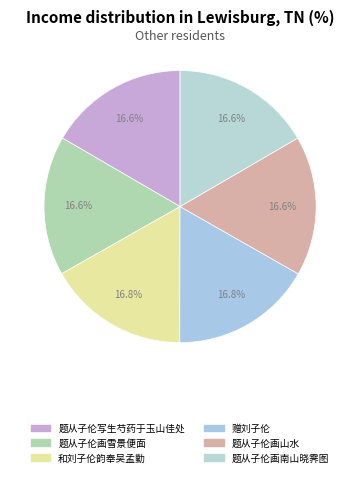

How many segments does this pie chart have?

6